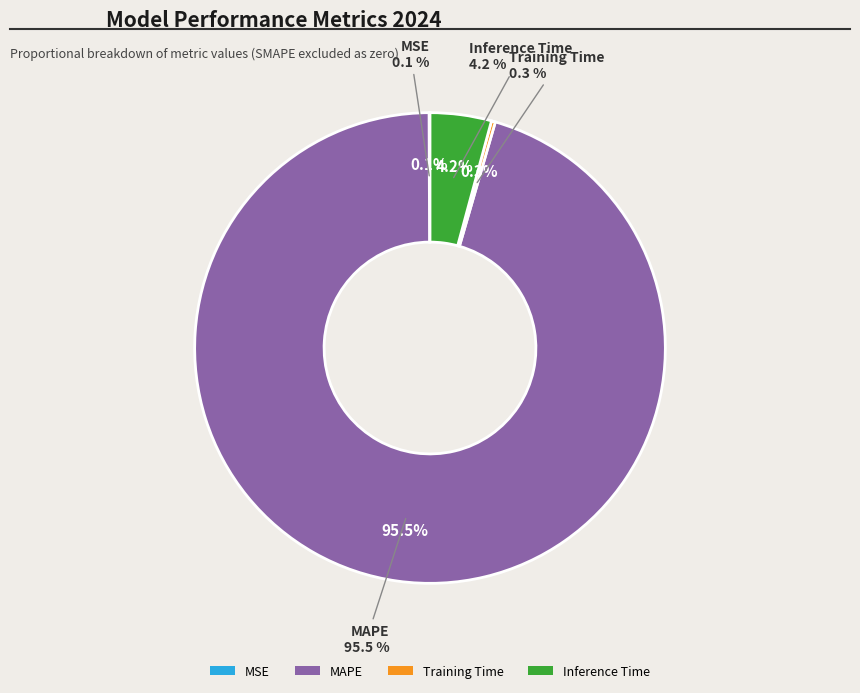

Do MAPE and Inference Time together represent more than half of the pie?

Yes